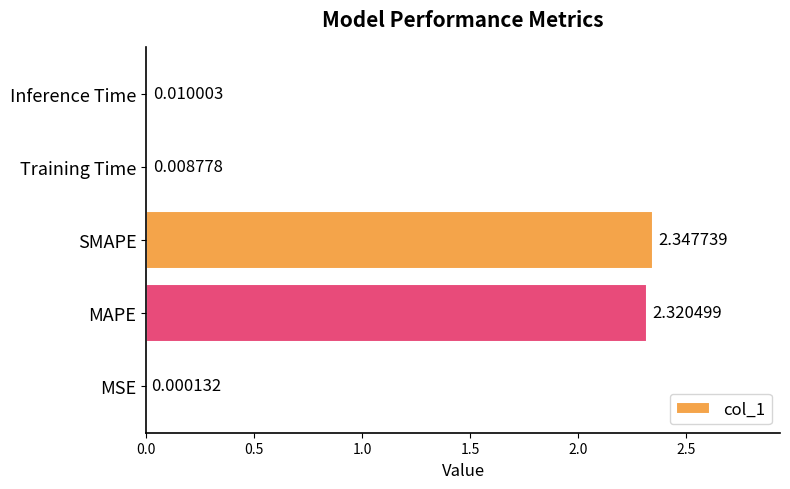

Are the bars horizontal?

Yes